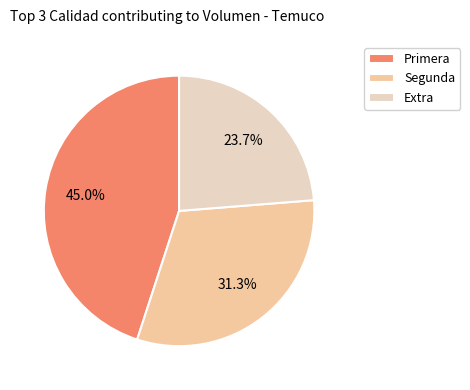

Count the number of slices in the pie.

3